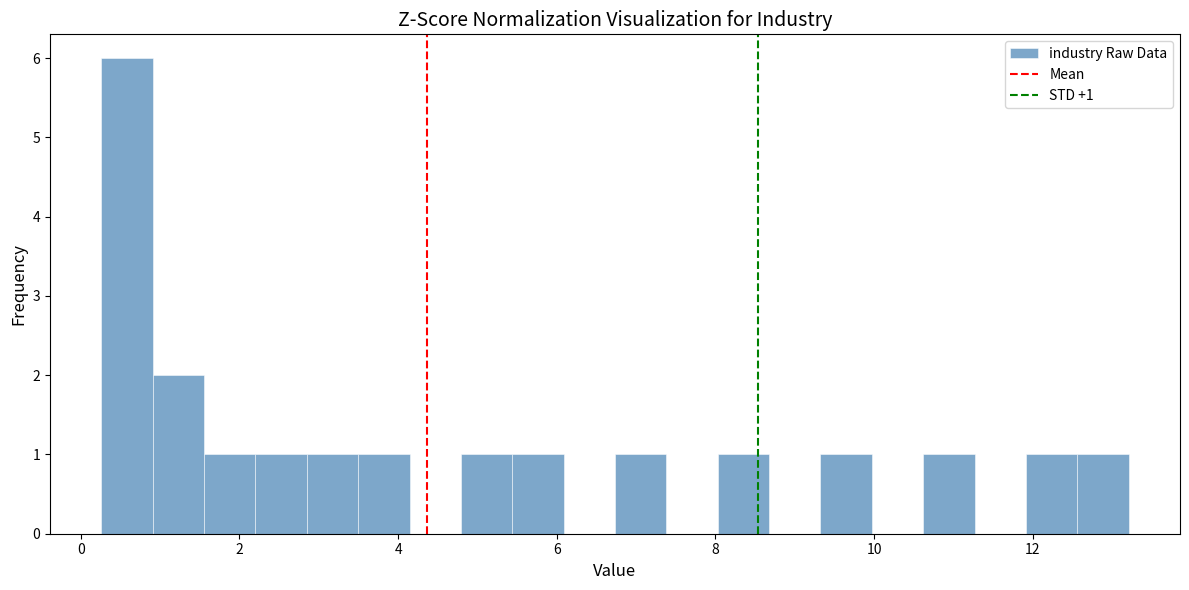

Around what value on the x-axis is the tallest bar? Give the approximate position of its centre, as read against the axis.

0.6